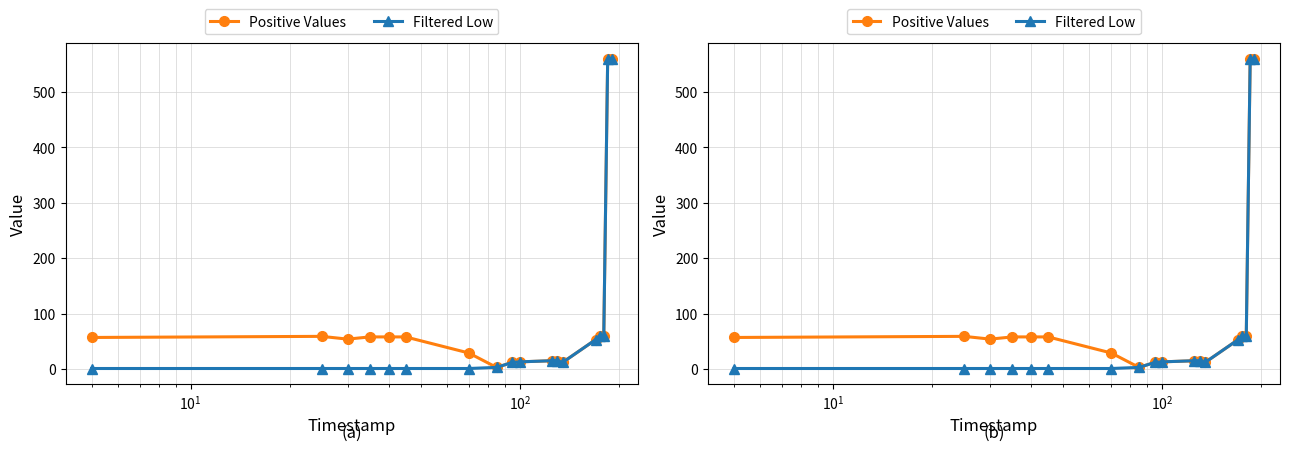

What are all the series names shown in the legend?

Positive Values, Filtered Low